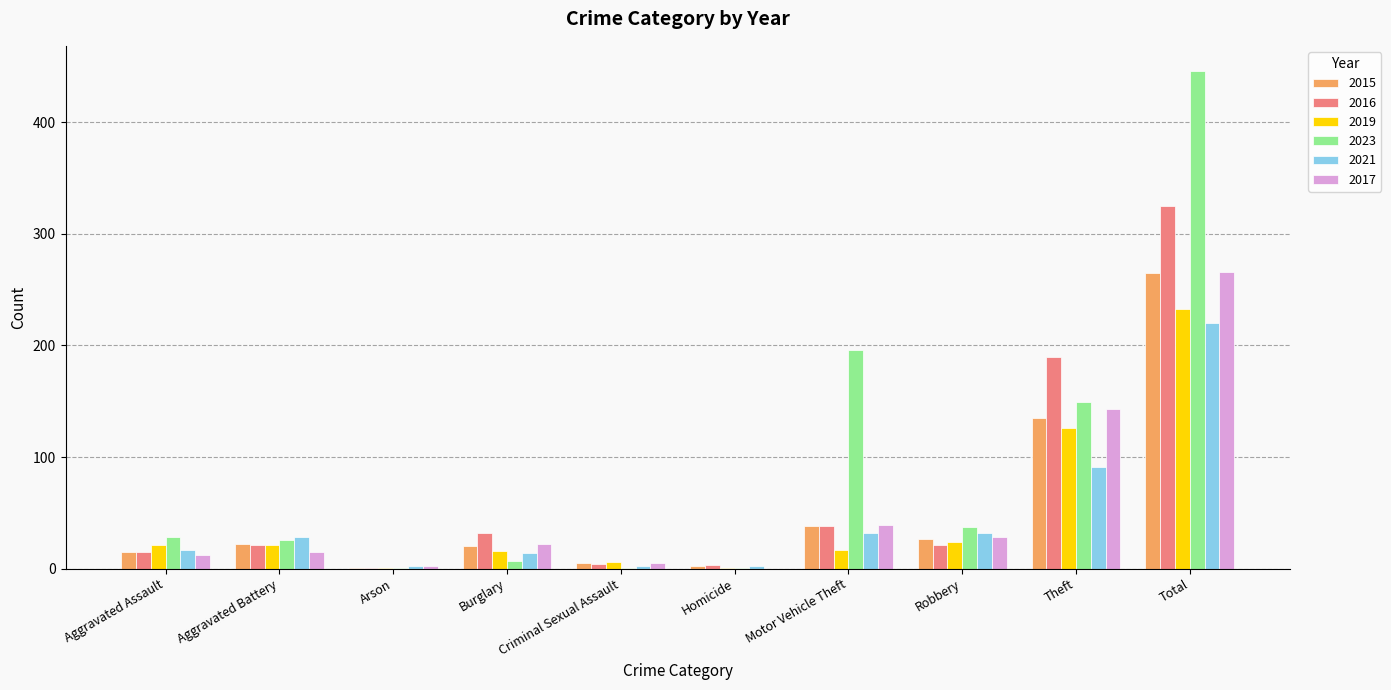

The 2021 series shows 17 at Aggravated Assault. True or false?

True